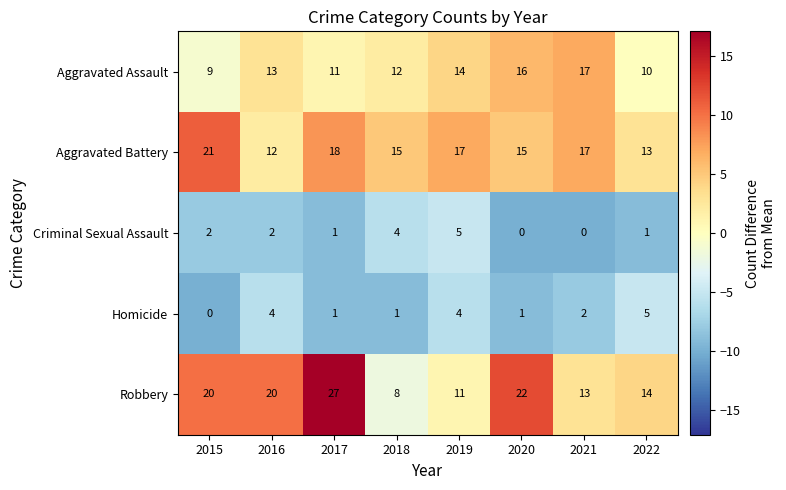

Where is Aggravated Assault nearest to the value 13?

2016